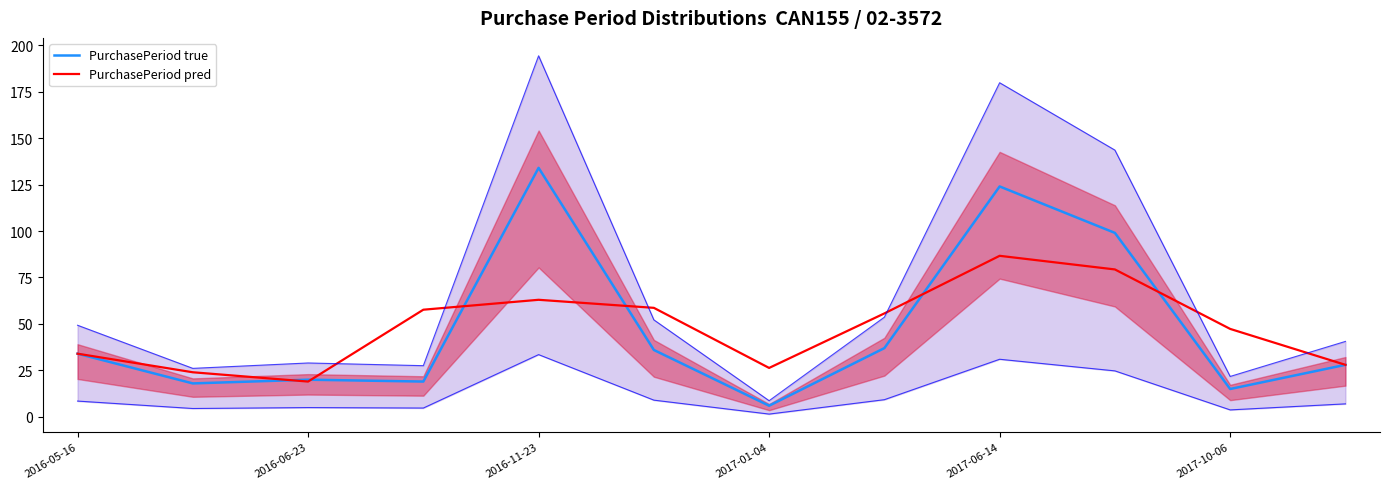

Which series changed the most between 2016-05-16 and 2017-01-04?

PurchasePeriod true